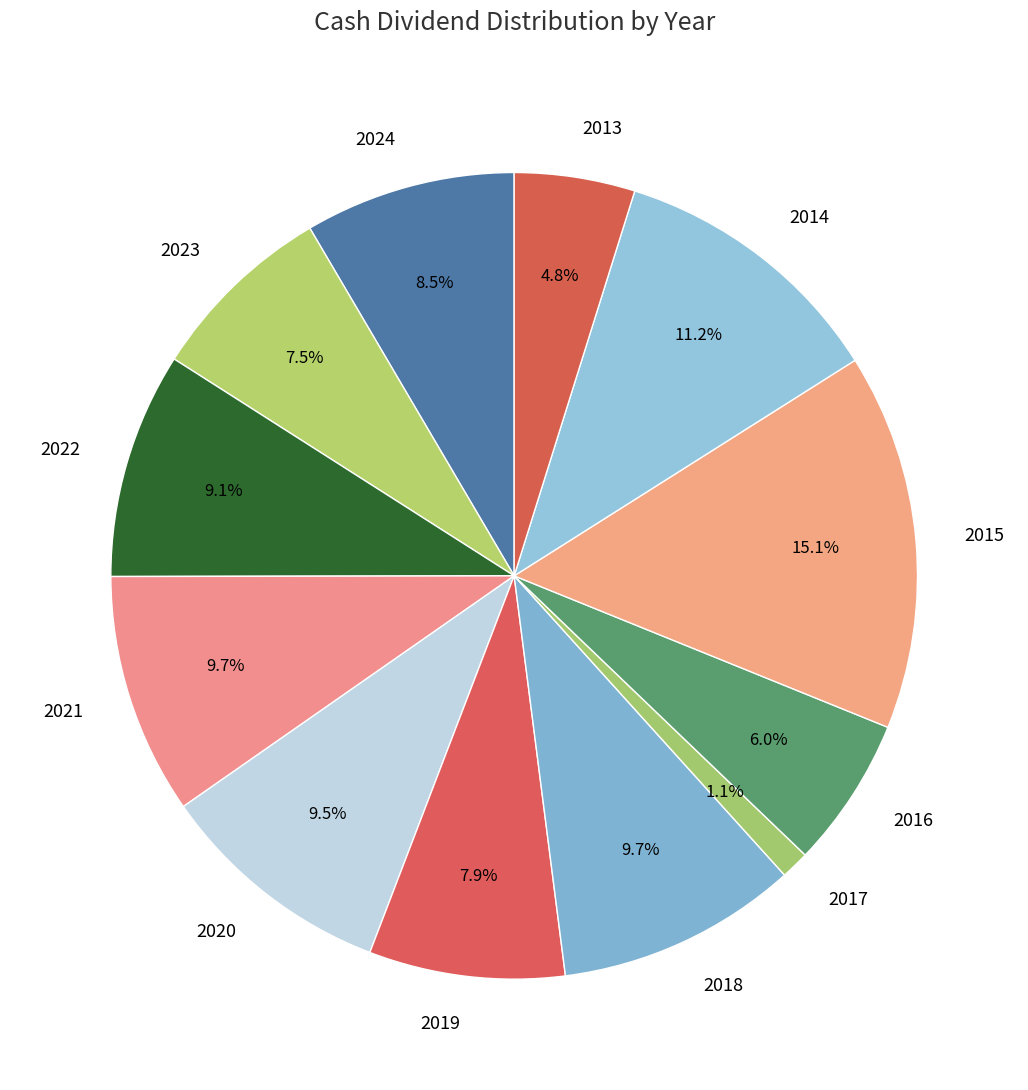

Combined, what portion of the pie is 2022 and 2013?

13.9%